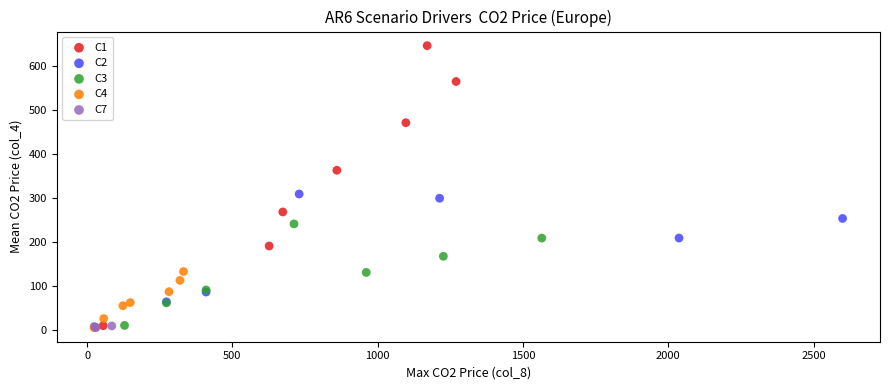

What are all the series names shown in the legend?

C1, C2, C3, C4, C7